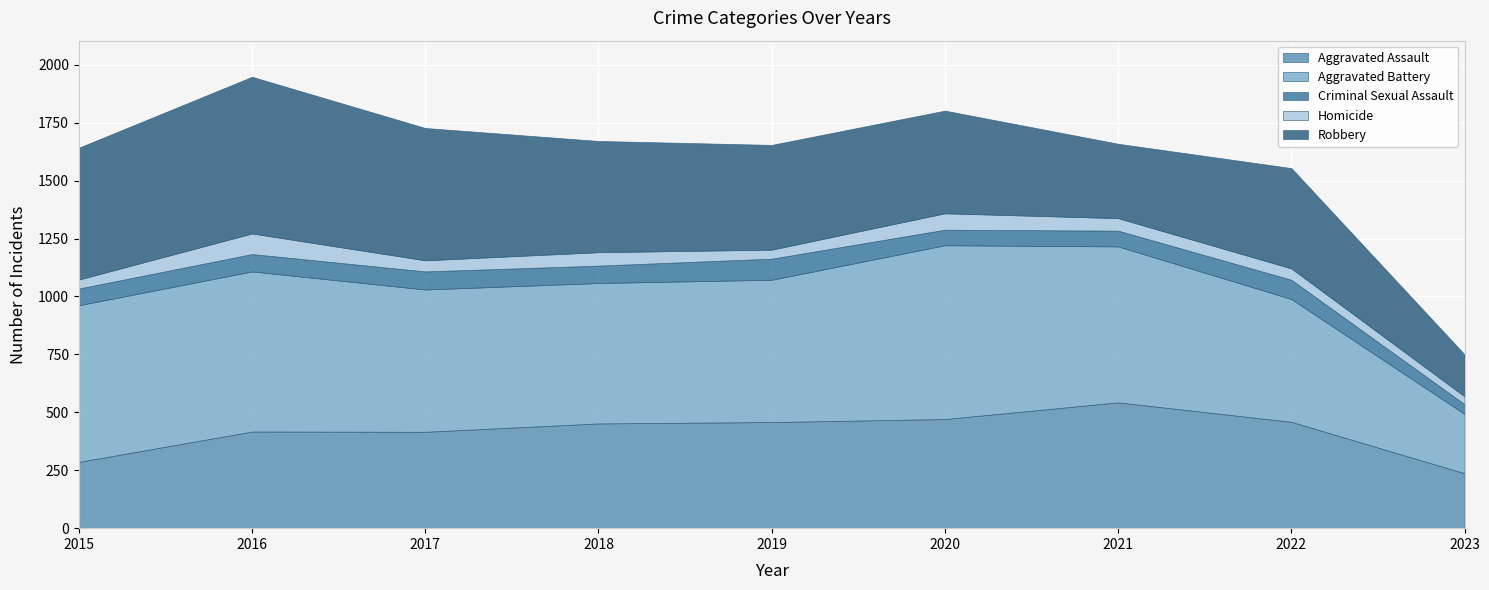

What is the spread (max minus min) of values at 2021?

619